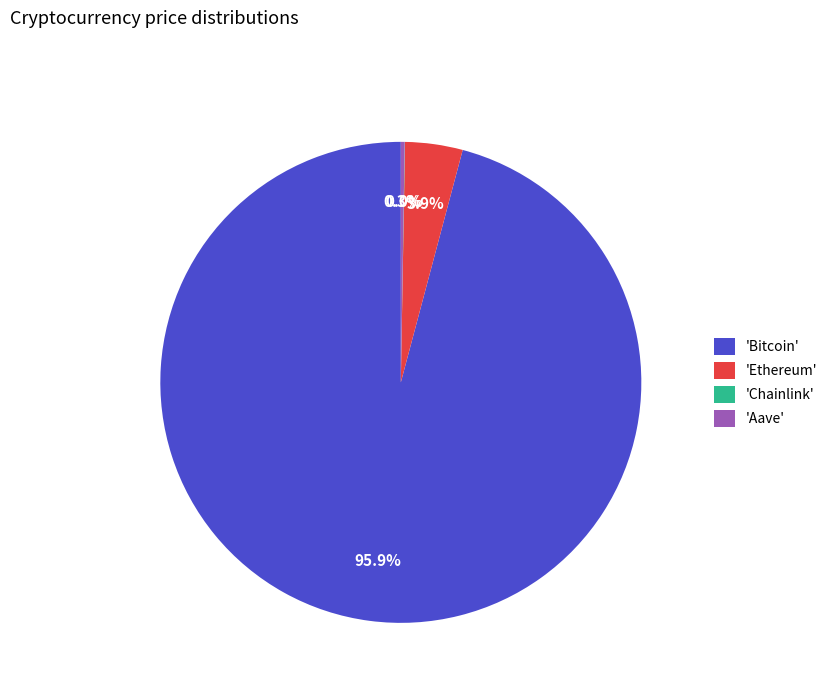

What portion of the pie excludes 'Ethereum'?

96.1%